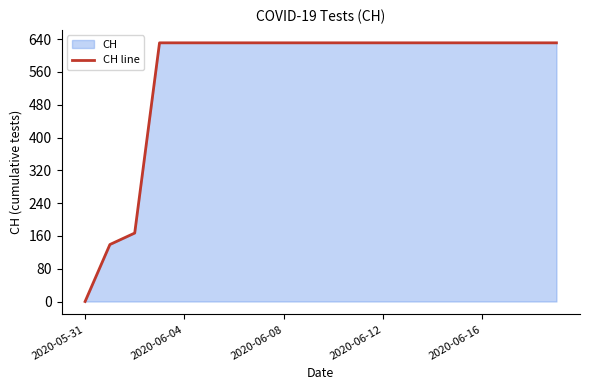

Count the number of categories in the chart.

20